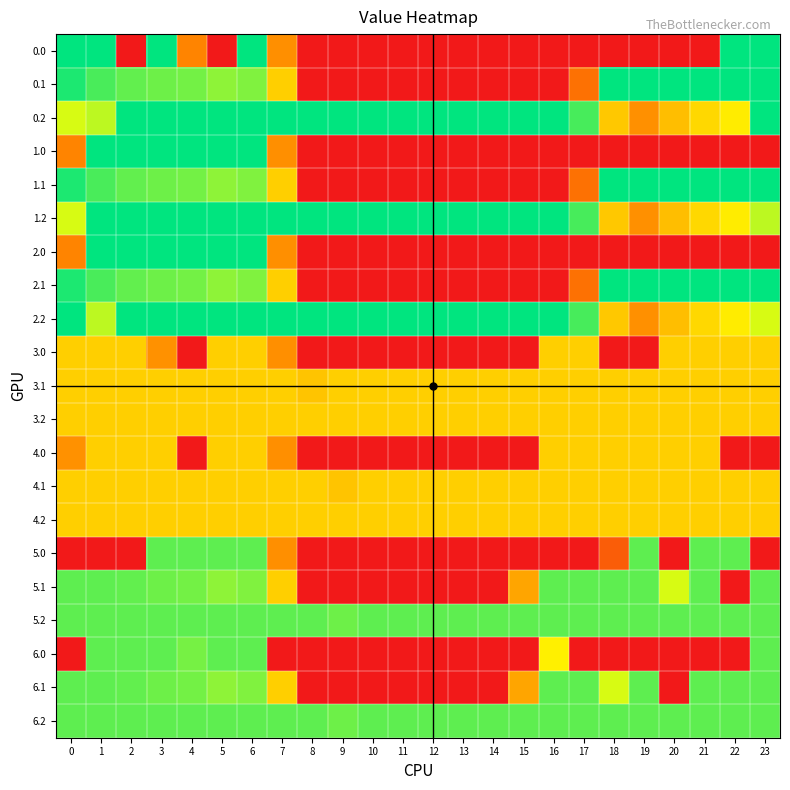

Rank the series at 16 from highest to lowest value.

0.2, 1.2, 2.2, 5.1, 5.2, 6.1, 6.2, 6.0, 3.0, 3.1, 3.2, 4.0, 4.1, 4.2, 0.0, 0.1, 1.0, 1.1, 2.0, 2.1, 5.0